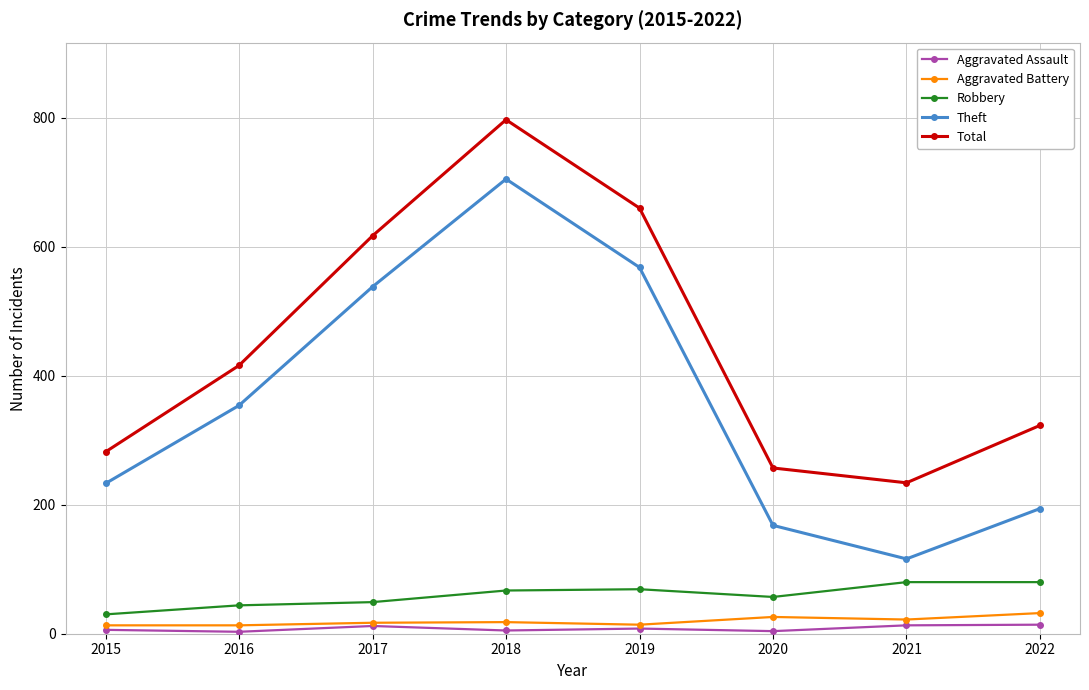

Does the chart display data point markers on the line(s)?

Yes